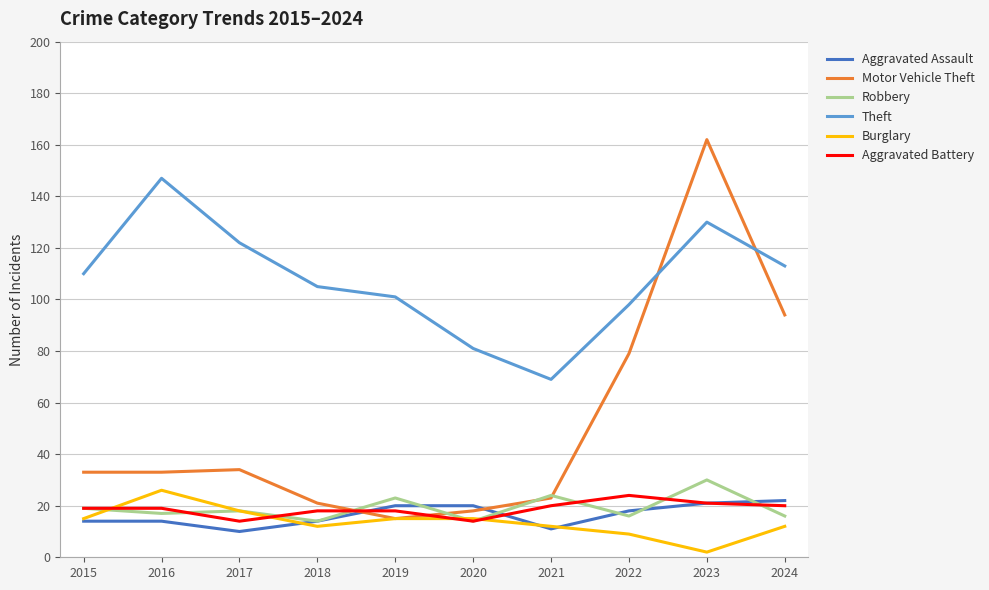

What is the sum of all Motor Vehicle Theft values?

512